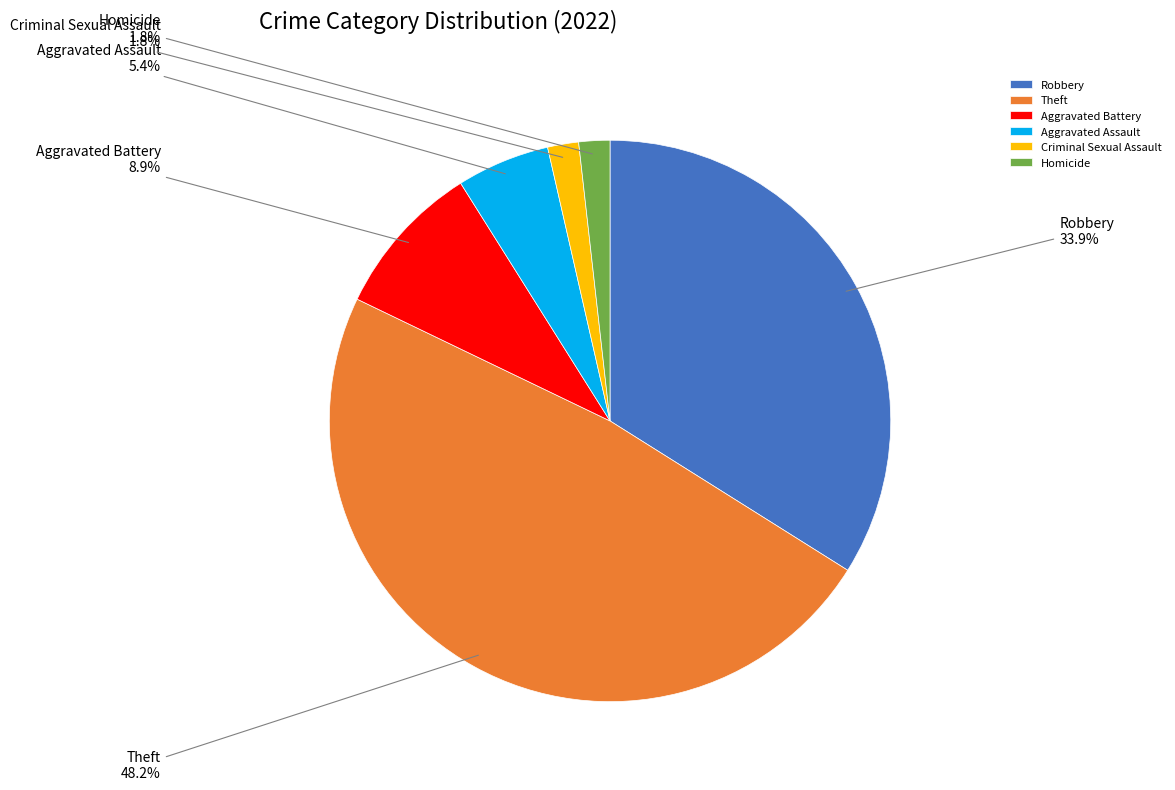

What is the largest slice in the pie chart?

Theft